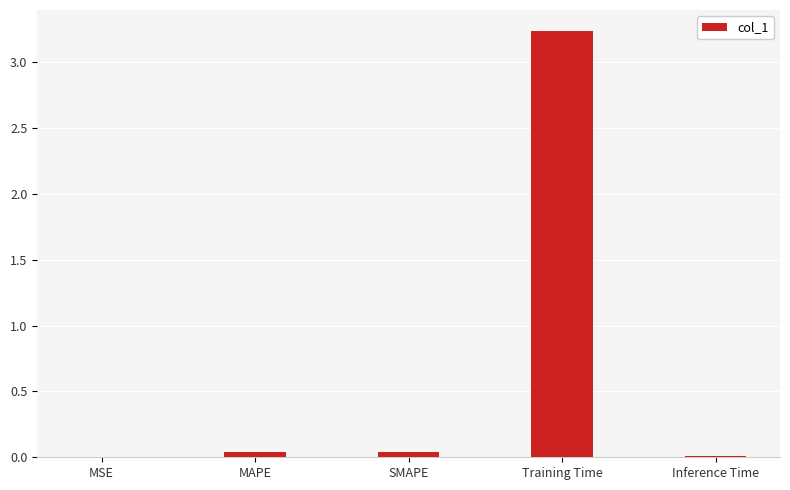

What is the sum of all values?

3.3